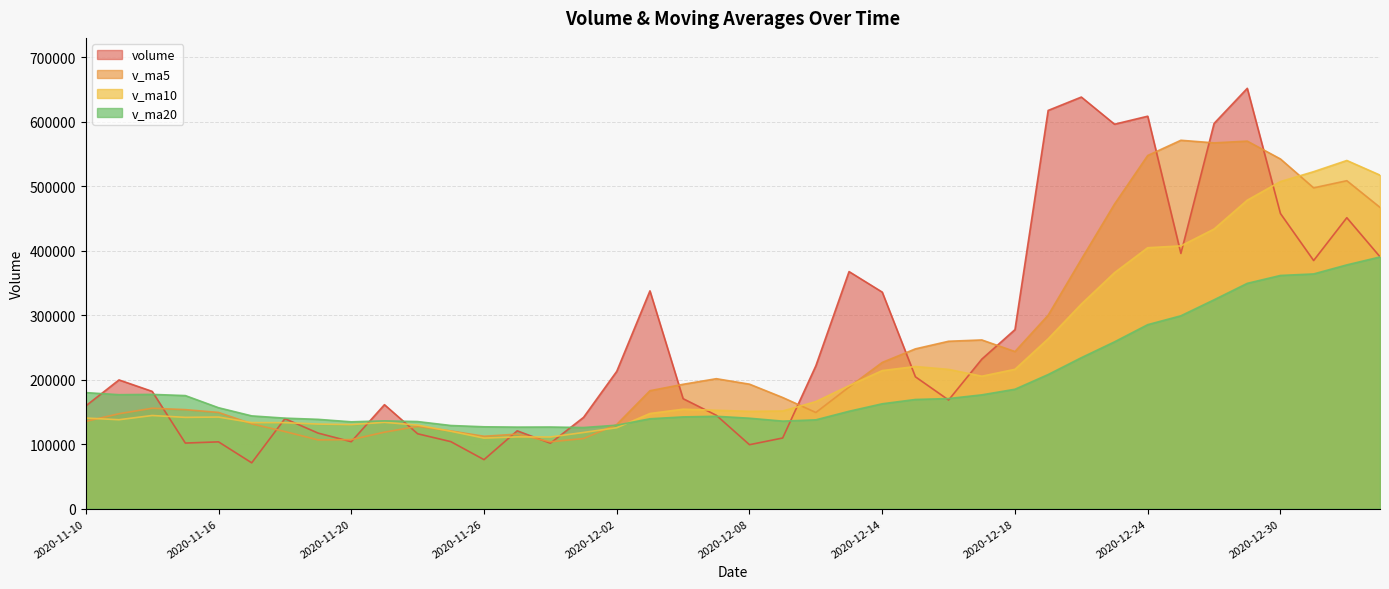

True or false: v_ma20 and v_ma10 intersect in this chart.

True